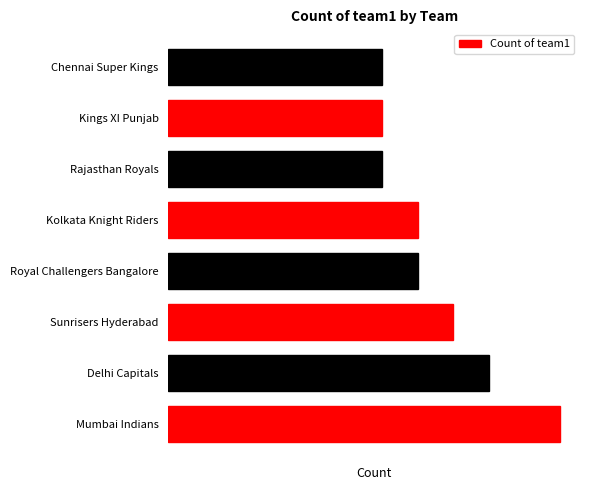

What is the minimum value shown in the chart?

6